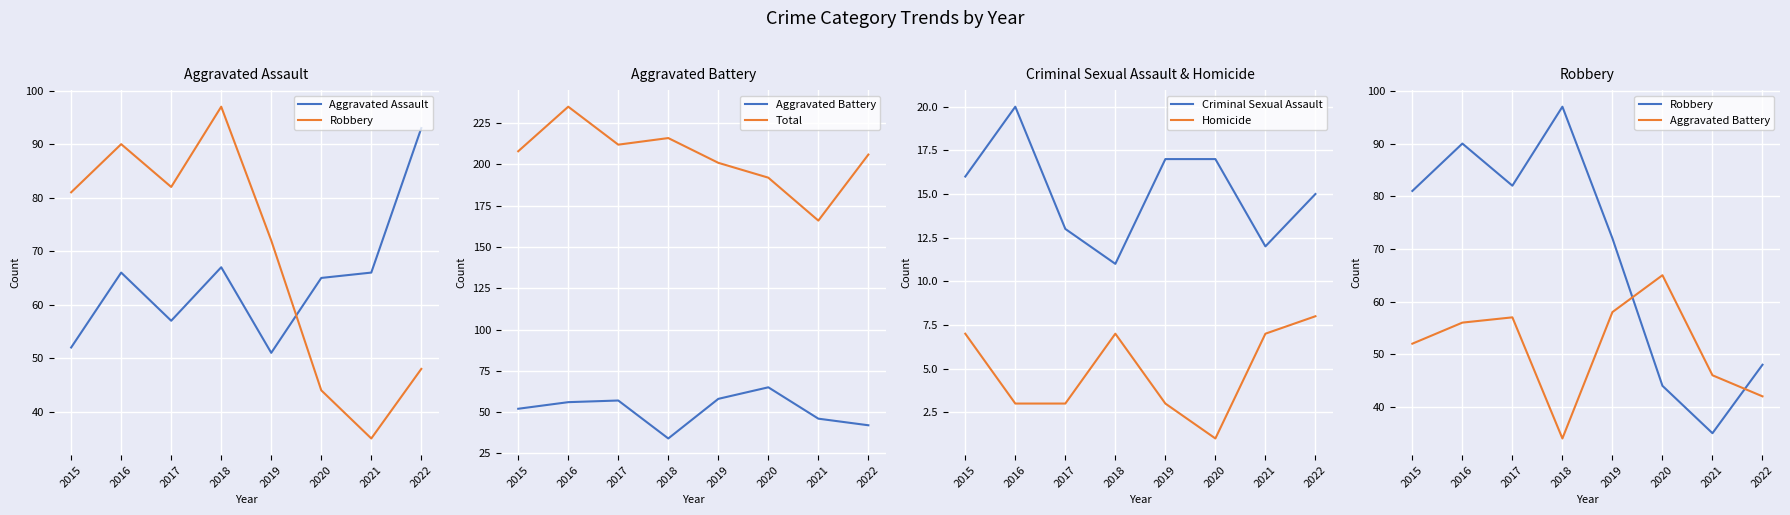

What is the smallest value displayed?

1